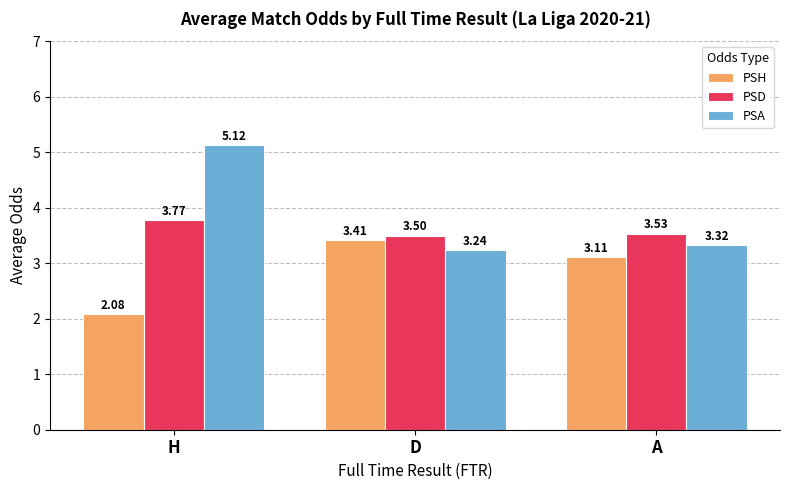

Which category has the lowest value across all series?

H